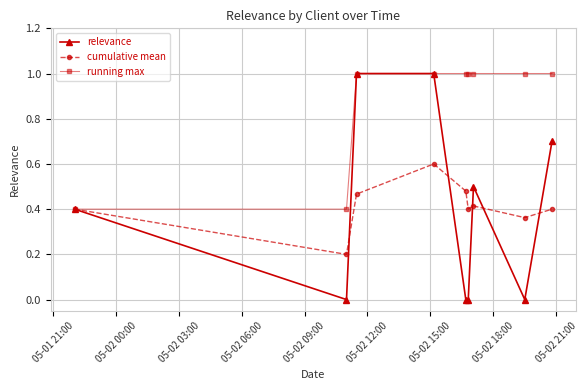

Count the number of categories in the chart.

9